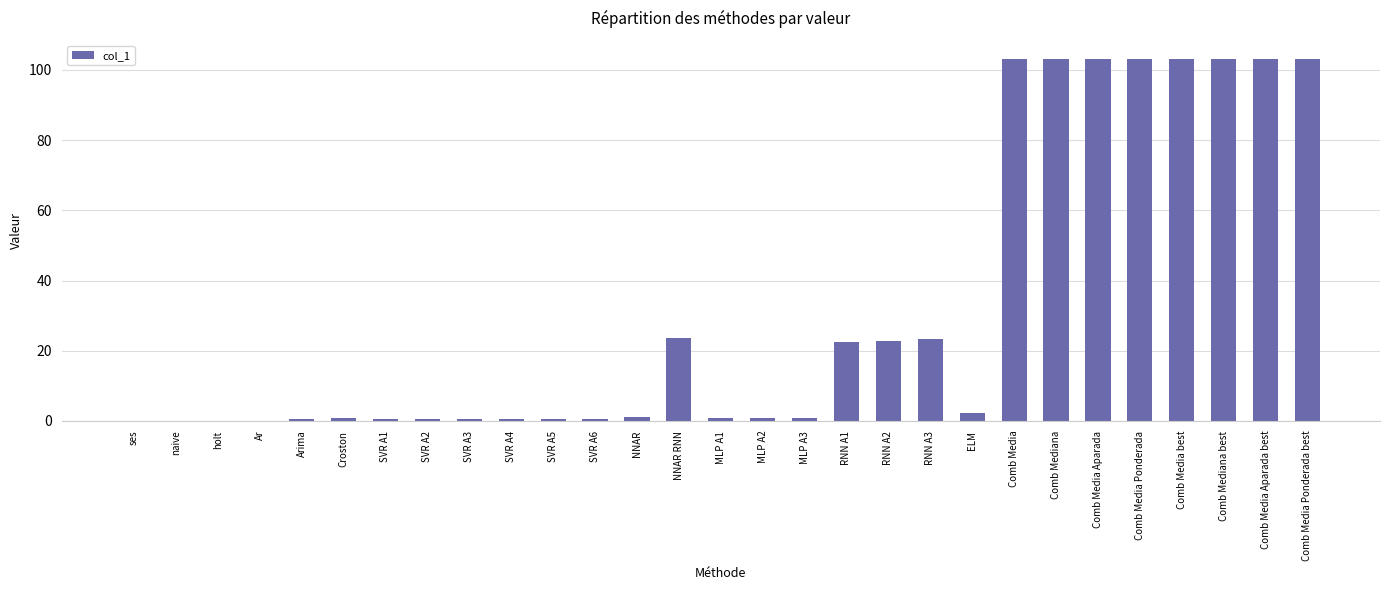

Approximately how many times larger is the value at Comb Mediana compared to Comb Media?

1.0